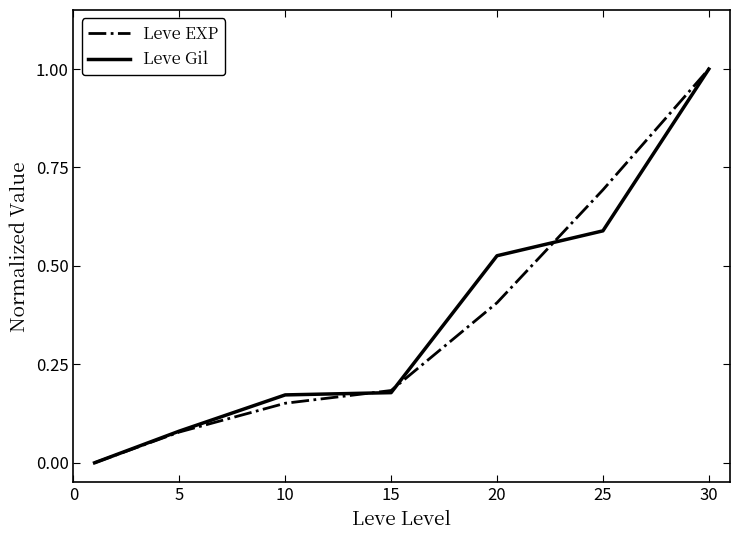

What is the maximum value shown in the chart?

1.0